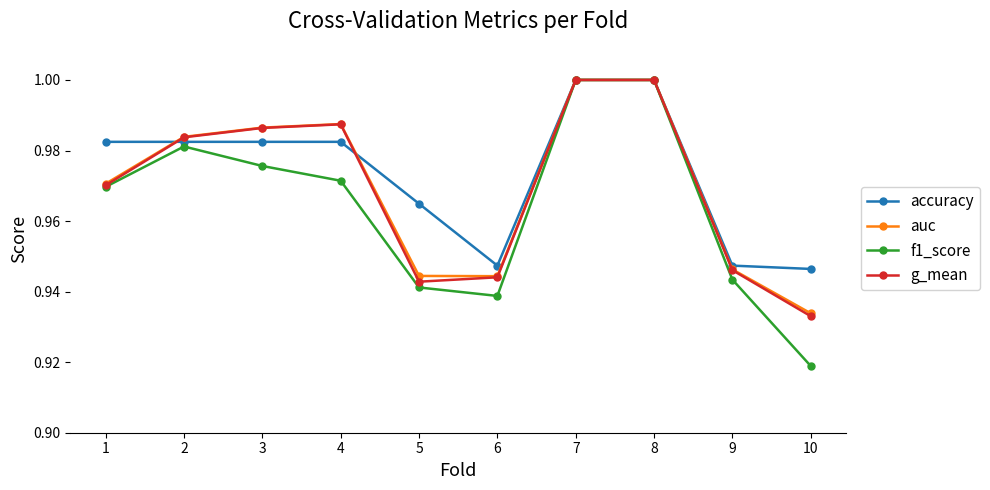

Which category has the lowest value in the g_mean series?

10